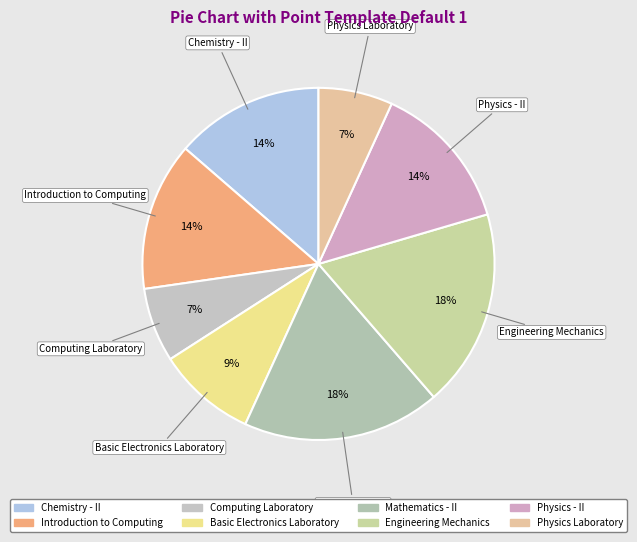

Which has a higher value, Chemistry - II or Physics Laboratory?

Chemistry - II